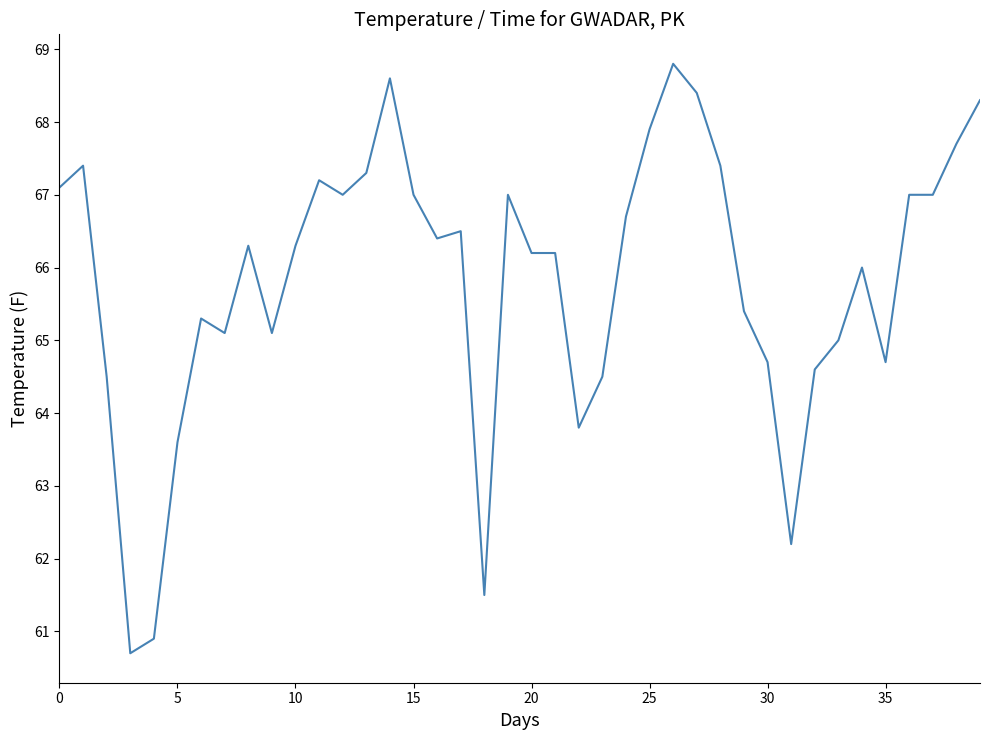

Reading left to right, what are all the values shown in this chart?

67.1	67.4	64.5	60.7	60.9	63.6	65.3	65.1	66.3	65.1	66.3	67.2	67.0	67.3	68.6	67.0	66.4	66.5	61.5	67.0	66.2	66.2	63.8	64.5	66.7	67.9	68.8	68.4	67.4	65.4	64.7	62.2	64.6	65.0	66.0	64.7	67.0	67.0	67.7	68.3